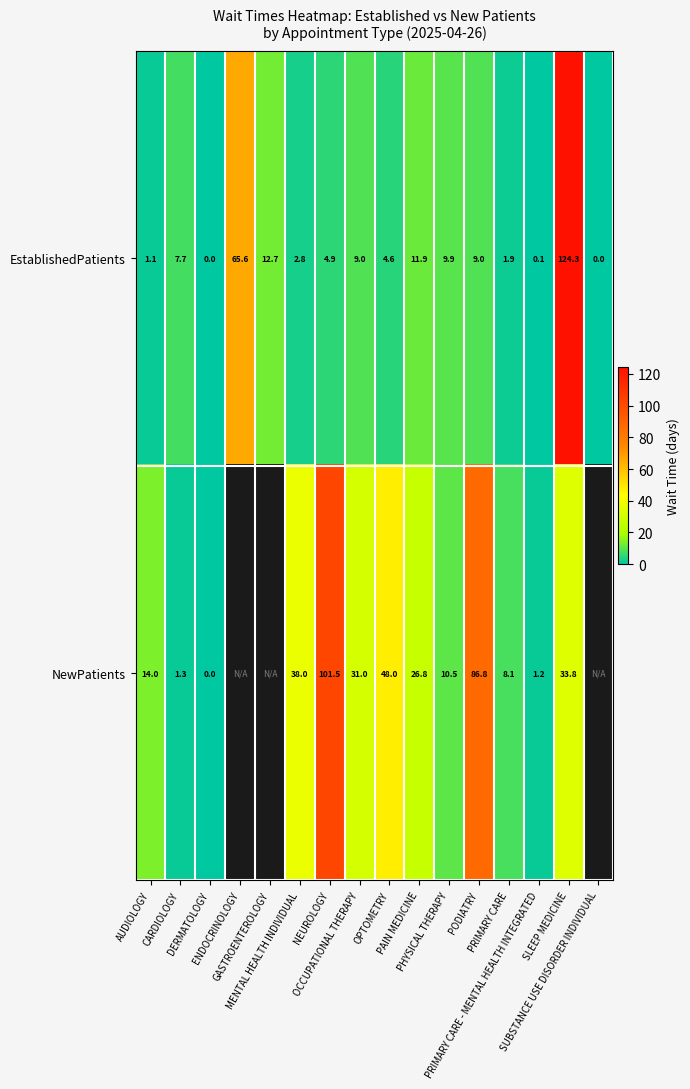

What is the highest value of the EstablishedPatients series?

124.3